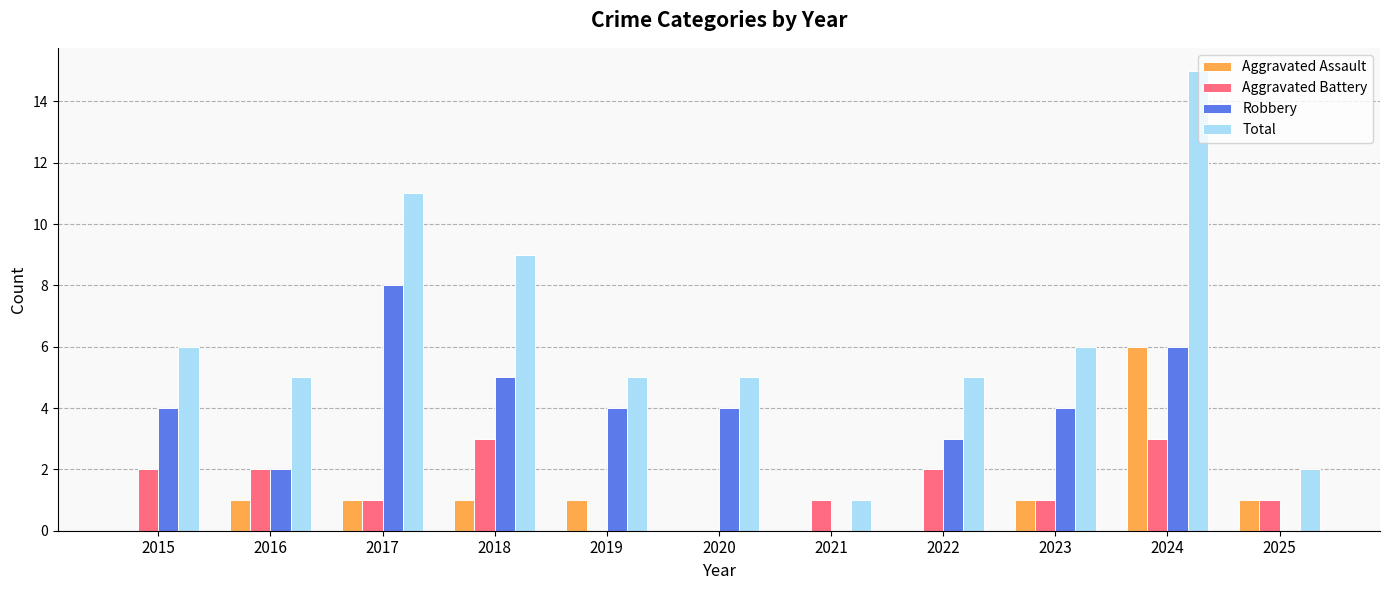

Is the value of Aggravated Battery at 2017 greater than the value of Robbery at 2022?

No